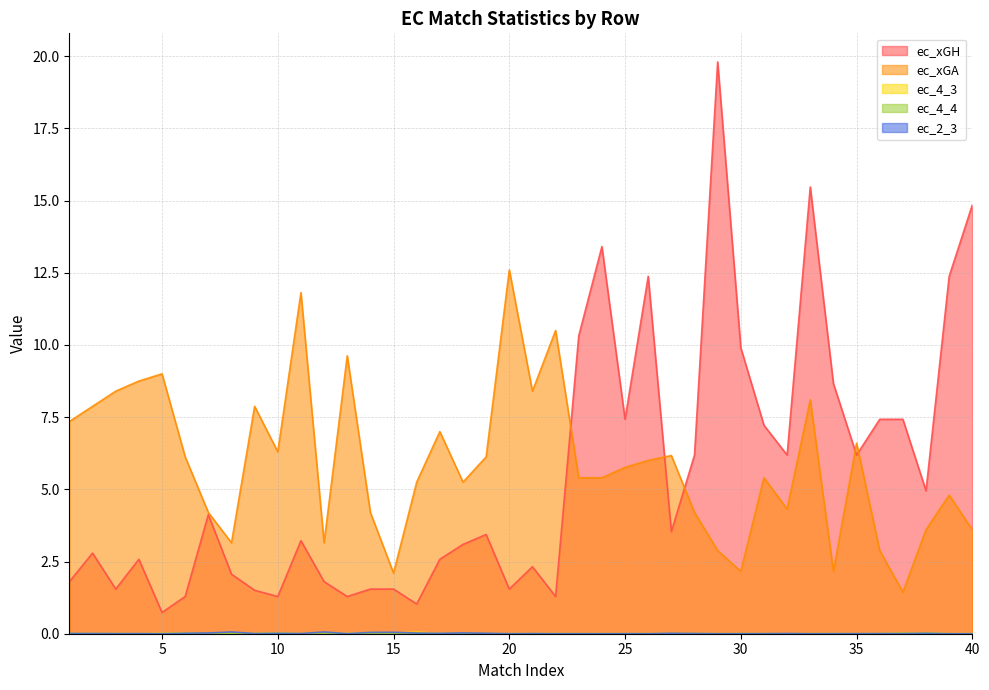

Reading left to right, extract all data points from this chart.

ec_xGH: 1=1.8	2=2.8	3=1.5	4=2.6	5=0.7	6=1.3	7=4.1	8=2.1	9=1.5	10=1.3	11=3.2	12=1.8	13=1.3	14=1.5	15=1.5	16=1.0	17=2.6	18=3.1	19=3.4	20=1.5	21=2.3	22=1.3	23=10.3	24=13.4	25=7.4	26=12.4	27=3.5	28=6.2	29=19.8	30=9.9	31=7.2	32=6.2	33=15.5	34=8.7	35=6.2	36=7.4	37=7.4	38=5.0	39=12.4	40=14.9
ec_xGA: 1=7.4	2=7.9	3=8.4	4=8.8	5=9.0	6=6.1	7=4.2	8=3.1	9=7.9	10=6.3	11=11.8	12=3.1	13=9.6	14=4.2	15=2.1	16=5.2	17=7.0	18=5.2	19=6.1	20=12.6	21=8.4	22=10.5	23=5.4	24=5.4	25=5.8	26=6.0	27=6.2	28=4.2	29=2.9	30=2.2	31=5.4	32=4.3	33=8.1	34=2.2	35=6.6	36=2.9	37=1.4	38=3.6	39=4.8	40=3.6
ec_4_3: 1=0.0	2=0.0	3=0.0	4=0.0	5=0.0	6=0.0	7=0.0	8=0.0	9=0.0	10=0.0	11=0.0	12=0.0	13=0.0	14=0.0	15=0.0	16=0.1	17=0.0	18=0.0	19=0.0	20=0.0	21=0.0	22=0.0	23=0.0	24=0.0	25=0.0	26=0.0	27=0.0	28=0.0	29=0.0	30=0.0	31=0.0	32=0.0	33=0.0	34=0.0	35=0.0	36=0.0	37=0.0	38=0.0	39=0.0	40=0.0
ec_4_4: 1=0.0	2=0.0	3=0.0	4=0.0	5=0.0	6=0.0	7=0.0	8=0.0	9=0.0	10=0.0	11=0.0	12=0.0	13=0.0	14=0.0	15=0.0	16=0.0	17=0.0	18=0.0	19=0.0	20=0.0	21=0.0	22=0.0	23=0.0	24=0.0	25=0.0	26=0.0	27=0.0	28=0.0	29=0.0	30=0.0	31=0.0	32=0.0	33=0.0	34=0.0	35=0.0	36=0.0	37=0.0	38=0.0	39=0.0	40=0.0
ec_2_3: 1=0.0	2=0.0	3=0.0	4=0.0	5=0.0	6=0.0	7=0.0	8=0.1	9=0.0	10=0.0	11=0.0	12=0.1	13=0.0	14=0.0	15=0.0	16=0.0	17=0.0	18=0.0	19=0.0	20=0.0	21=0.0	22=0.0	23=0.0	24=0.0	25=0.0	26=0.0	27=0.0	28=0.0	29=0.0	30=0.0	31=0.0	32=0.0	33=0.0	34=0.0	35=0.0	36=0.0	37=0.0	38=0.0	39=0.0	40=0.0